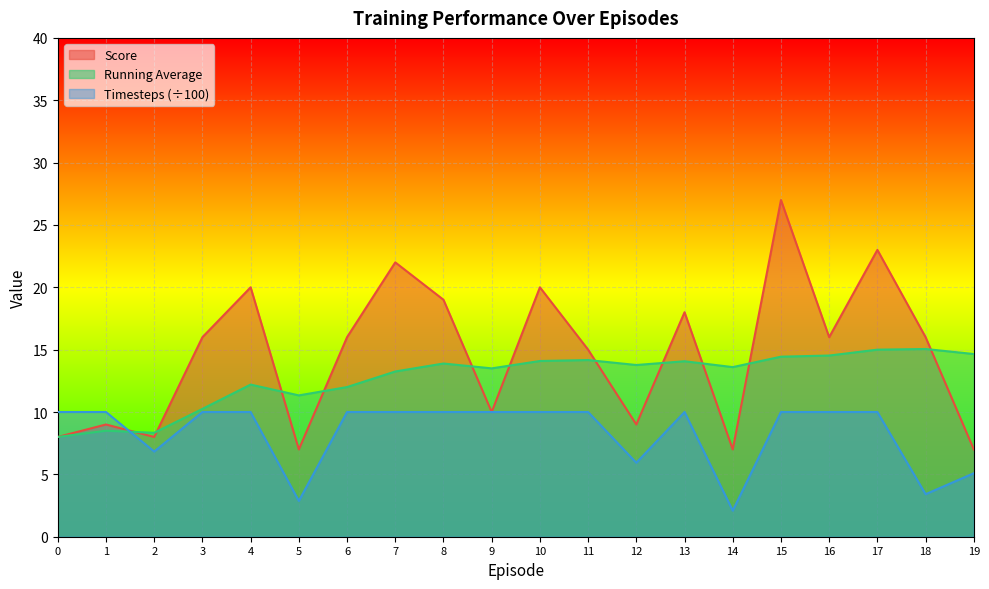

The Running Average series shows 13.9 at 8. True or false?

True